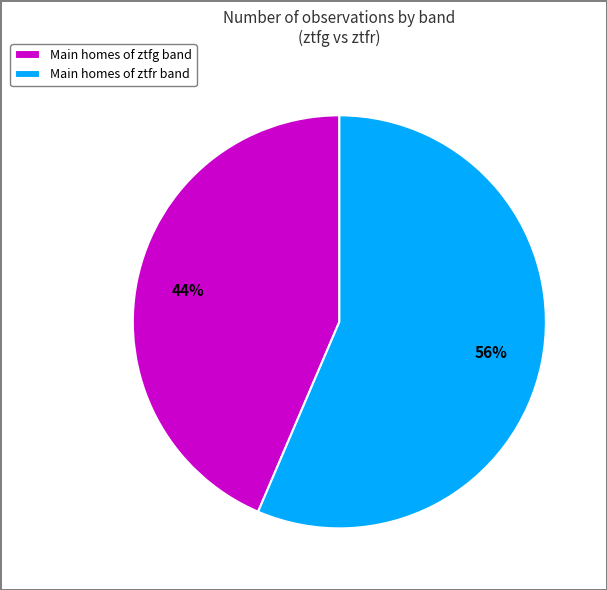

Rank the categories by value from highest to lowest.

Main homes of ztfr band, Main homes of ztfg band